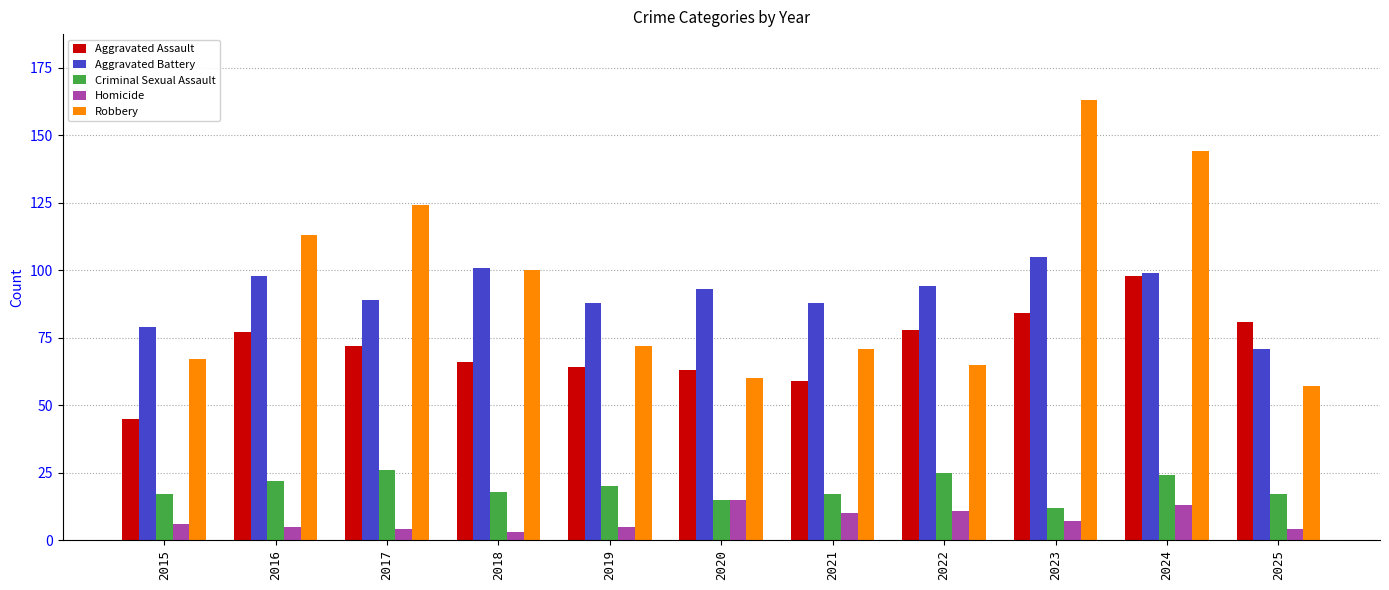

How many distinct data groups are displayed?

5